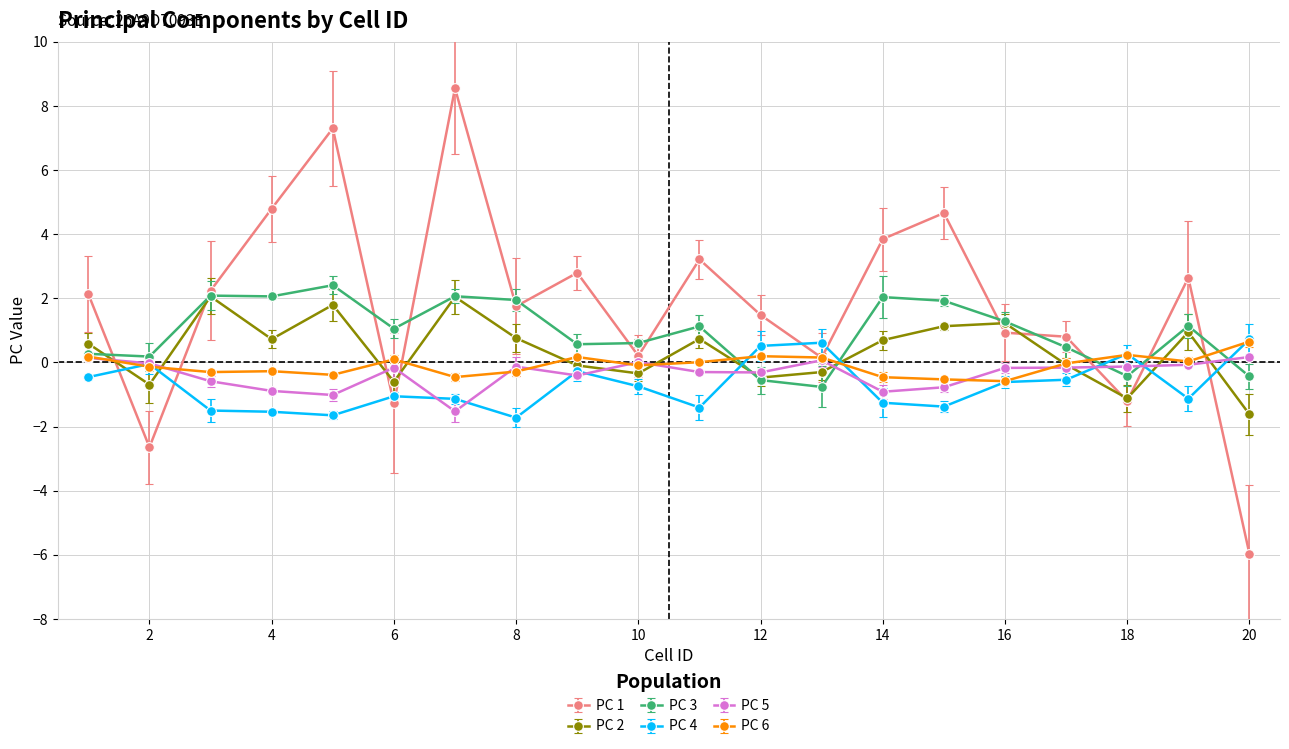

What is the value of the PC 4 point at the 11th from the left?

-1.4